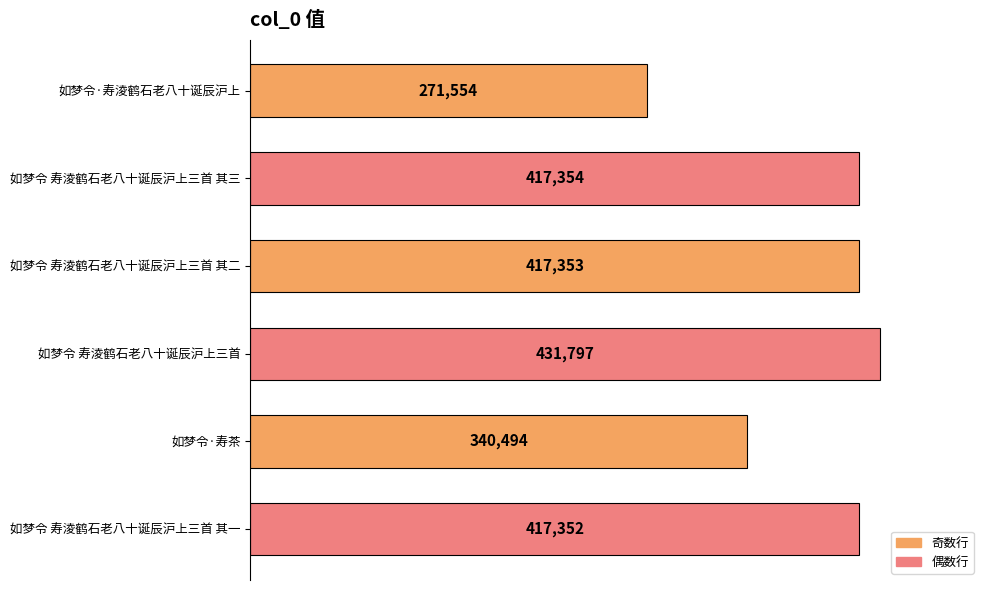

Reading top to bottom, extract all data points from this chart.

如梦令·寿淩鹤石老八十诞辰沪上=271554	如梦令 寿淩鹤石老八十诞辰沪上三首 其三=417354	如梦令 寿淩鹤石老八十诞辰沪上三首 其二=417353	如梦令 寿淩鹤石老八十诞辰沪上三首=431797	如梦令·寿茶=340494	如梦令 寿淩鹤石老八十诞辰沪上三首 其一=417352